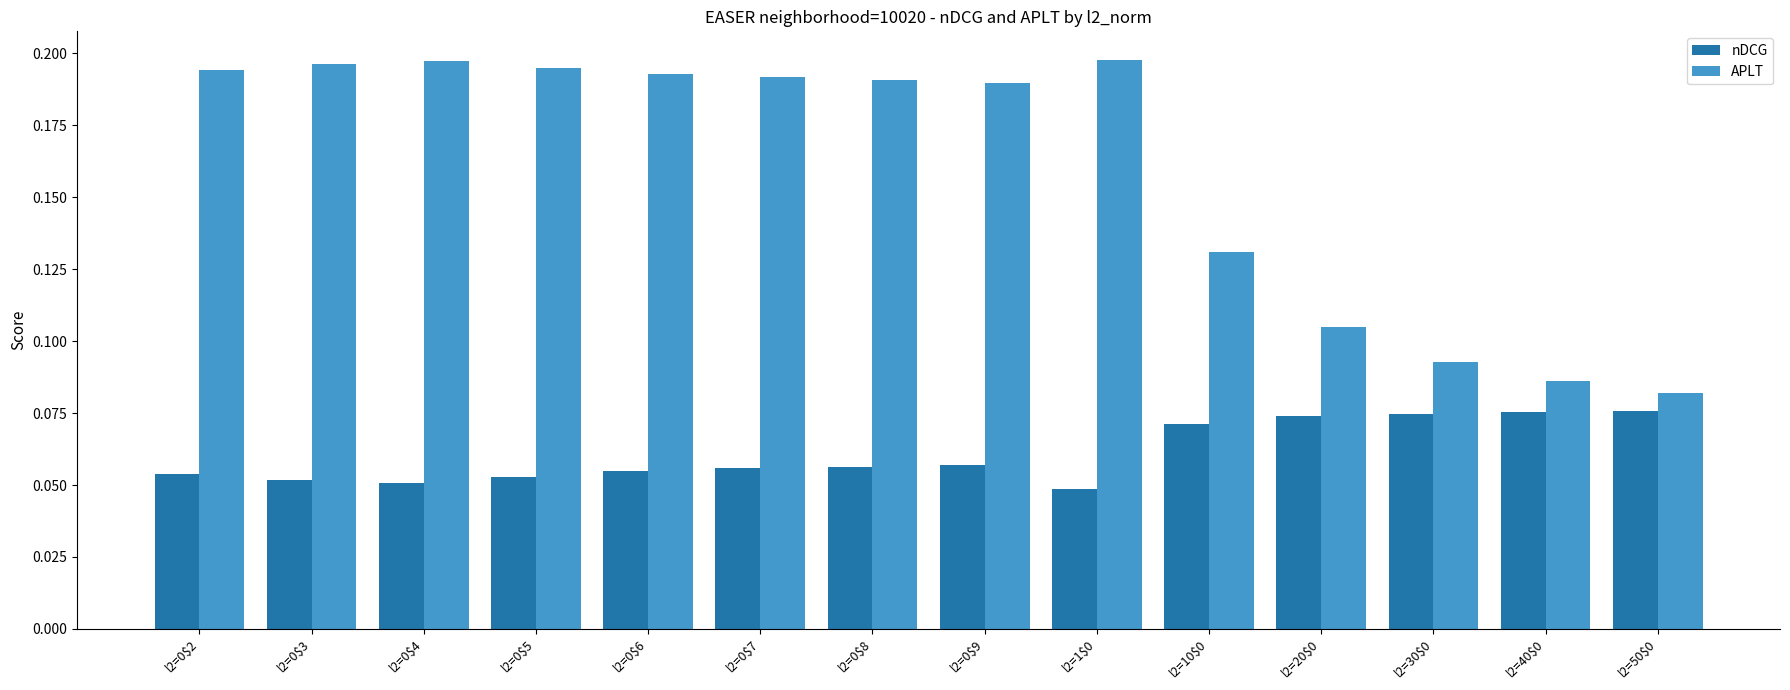

List the series in order of their overall mean, highest first.

APLT, nDCG